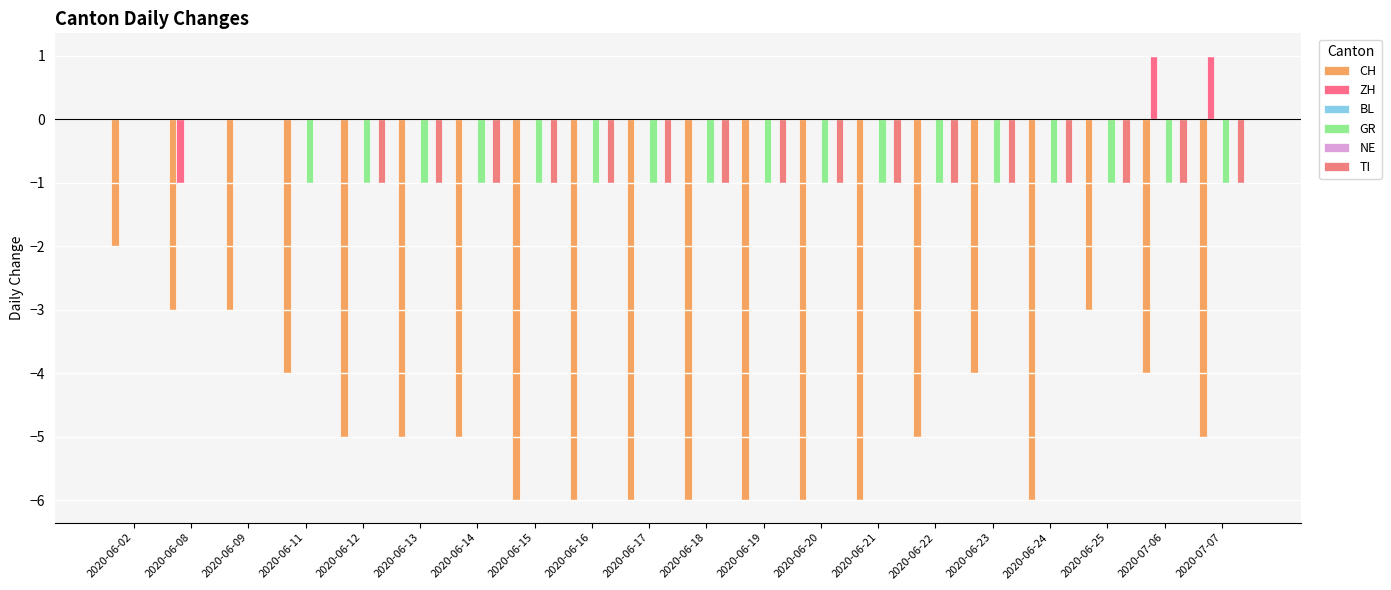

Between 2020-06-02 and 2020-06-11, which series saw the biggest shift?

CH